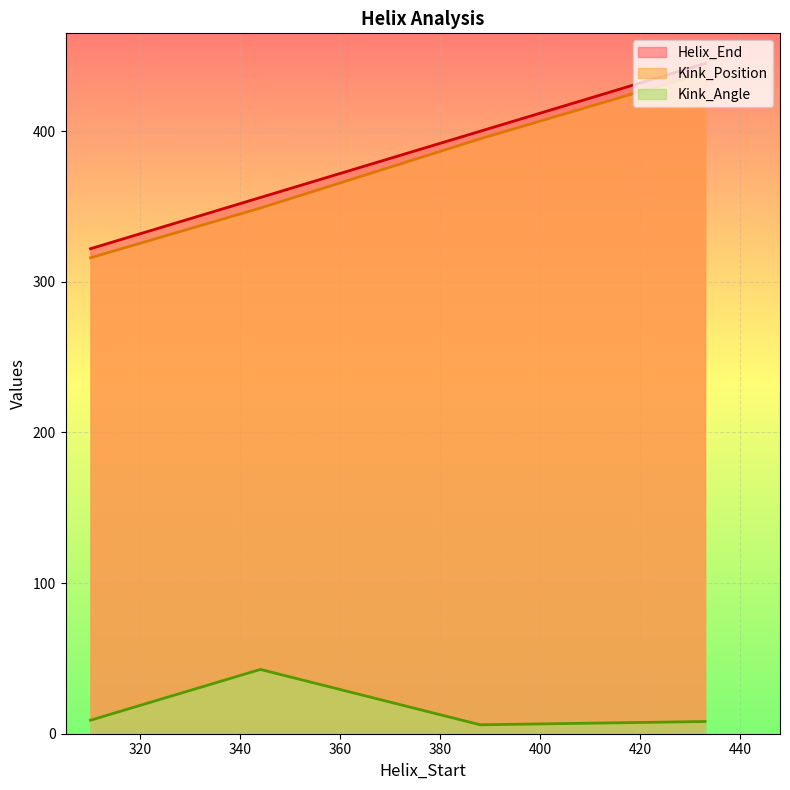

What are all the series names shown in the legend?

Helix_End, Kink_Position, Kink_Angle